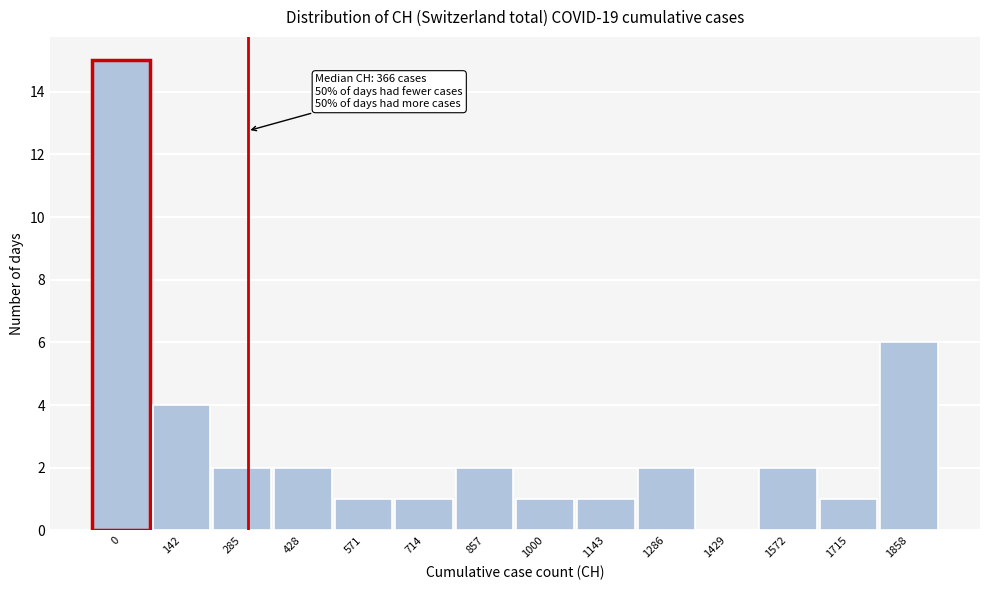

Reading right to left, transcribe all the data shown in this chart.

1858=6	1715=1	1572=2	1429=0	1286=2	1143=1	1000=1	857=2	714=1	571=1	428=2	285=2	142=4	0=15